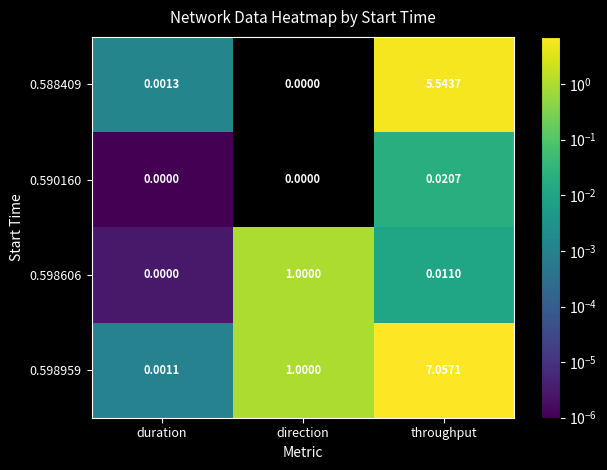

At which label does 0.598959 reach its minimum?

duration